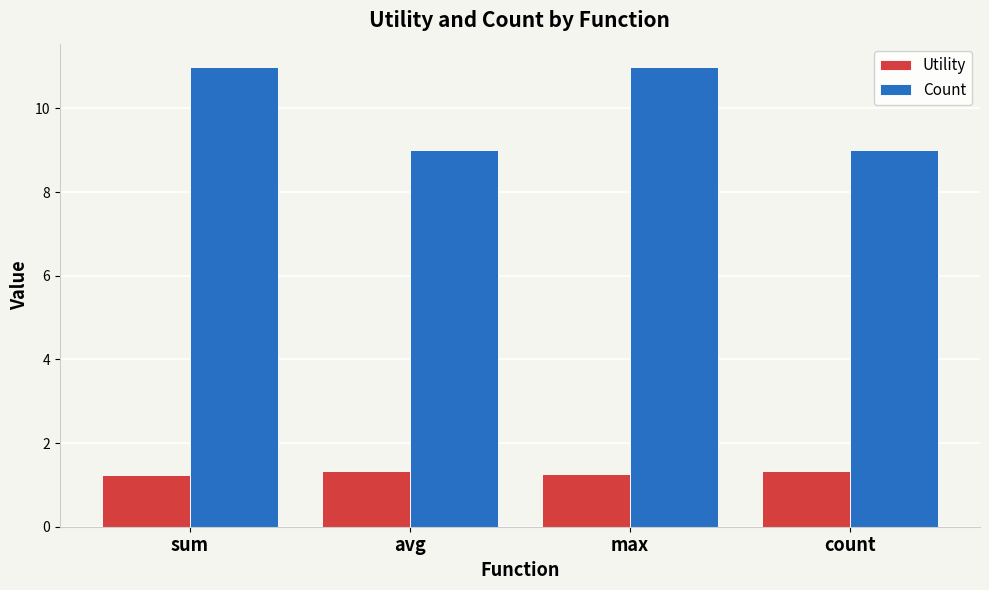

What is the smallest value displayed?

1.2